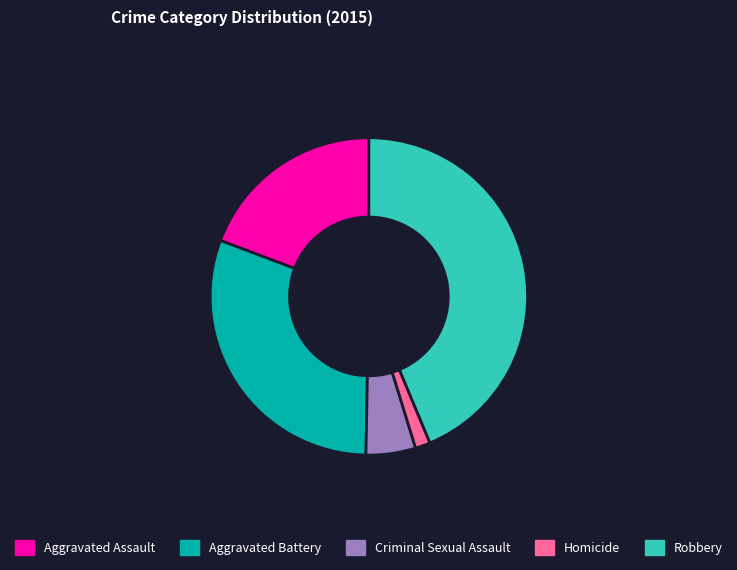

Is Homicide the majority of the pie?

No